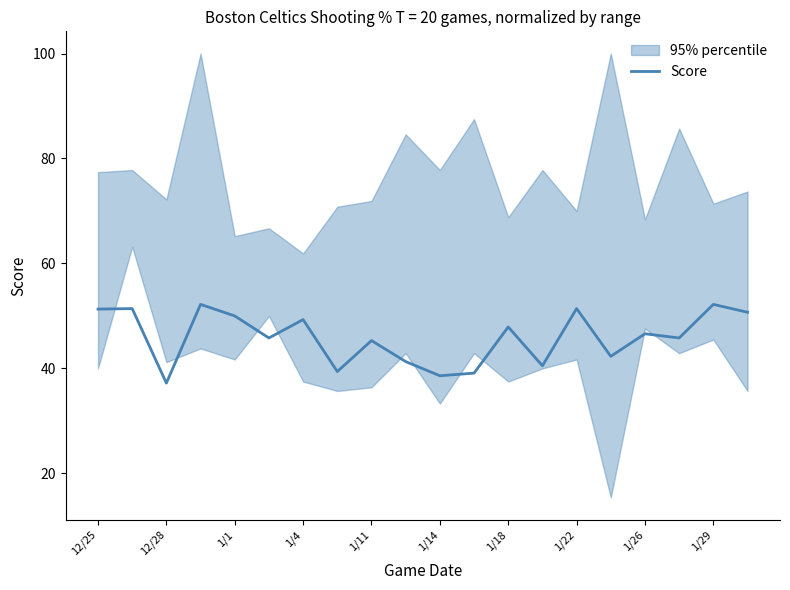

What is the difference between the maximum and minimum values?

15.0